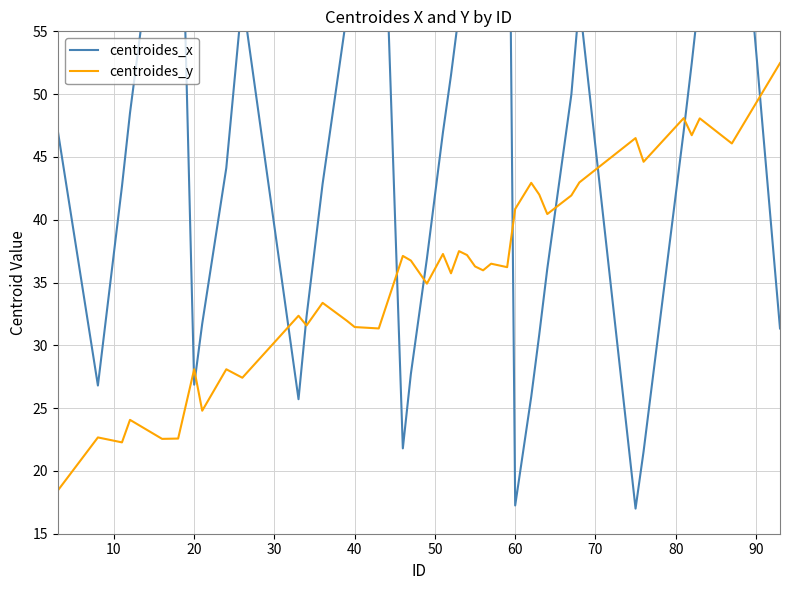

List the series in order of their overall mean, highest first.

centroides_x, centroides_y